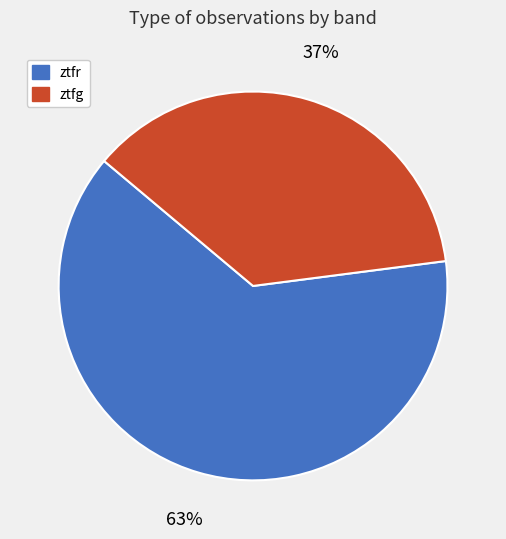

How many segments does this pie chart have?

2